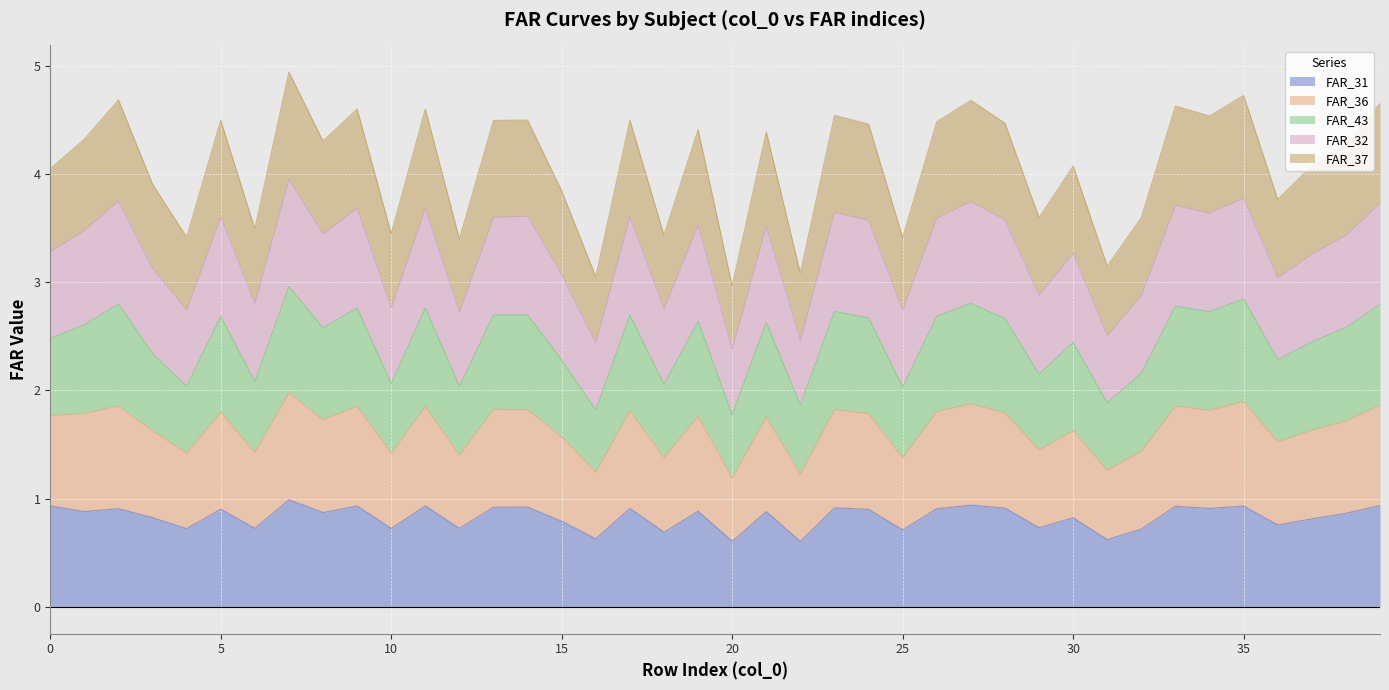

True or false: FAR_43 and FAR_37 intersect in this chart.

False